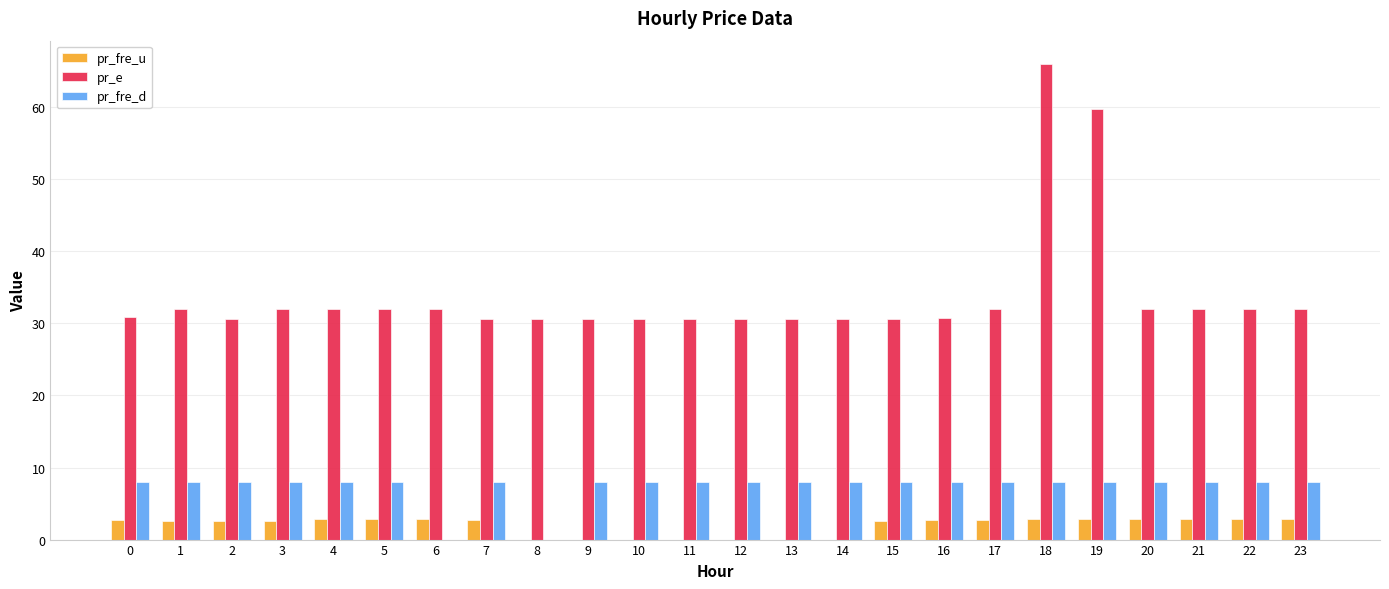

Which series has the largest total across all categories?

pr_e